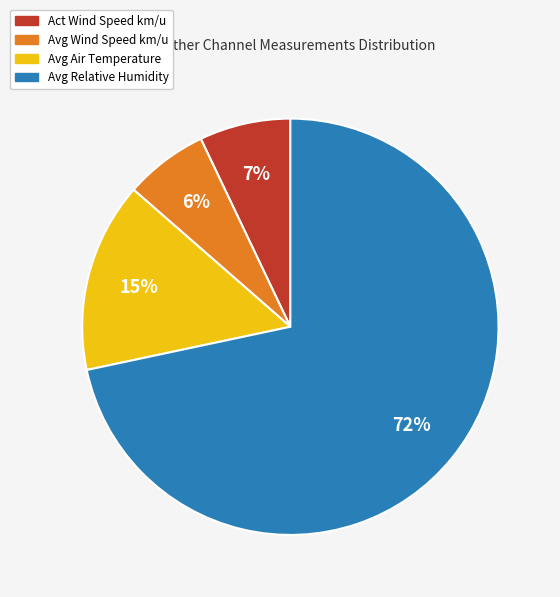

What is the smallest slice in the pie chart?

Avg Wind Speed km/u